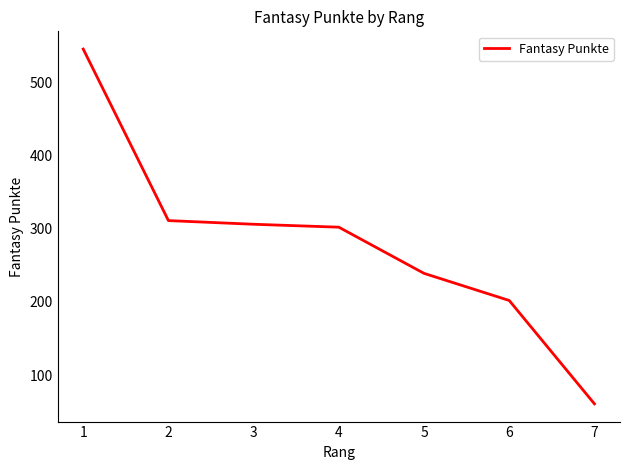

Reading left to right, list all the values displayed in this chart.

1=545	2=311	3=306	4=302	5=239	6=202	7=61